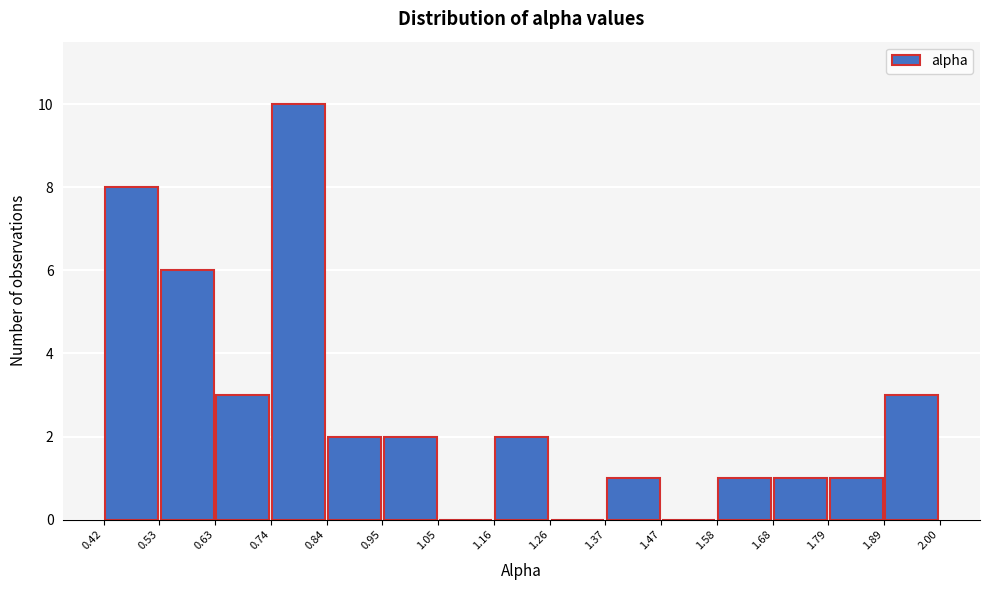

Reading left to right, list every bar in this chart as the range it spans on the x-axis followed by its height. The values are not printed on the chart, so give them approximately, as read against the axis.

0.42 to 0.53: 8
0.53 to 0.63: 6
0.63 to 0.74: 3
0.74 to 0.84: 10
0.84 to 0.95: 2
0.95 to 1.05: 2
1.05 to 1.16: 0
1.16 to 1.26: 2
1.26 to 1.37: 0
1.37 to 1.47: 1
1.47 to 1.58: 0
1.58 to 1.68: 1
1.68 to 1.79: 1
1.79 to 1.89: 1
1.89 to 2.00: 3